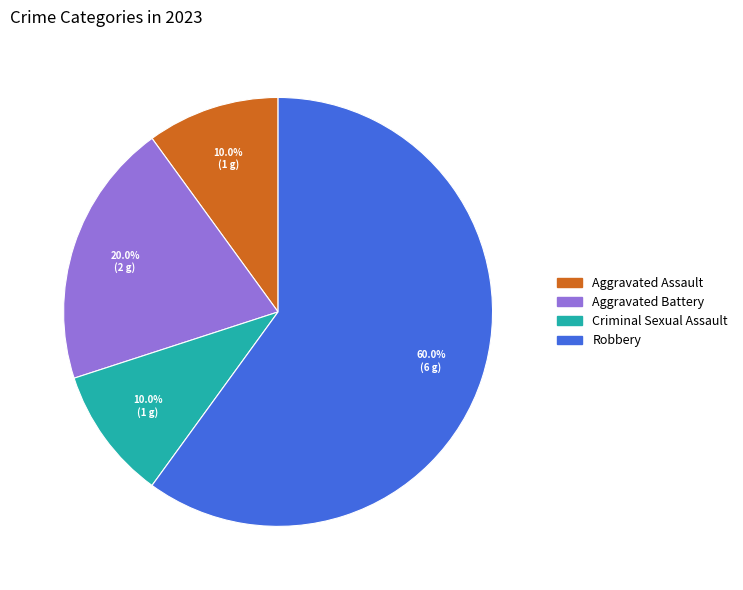

What is the ratio of the value at Robbery to the value at Aggravated Assault?

6.0